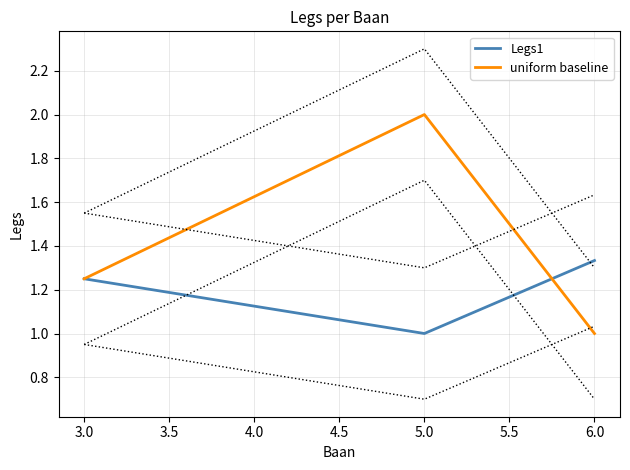

True or false: uniform baseline has a value of 1.8 at 3.0.

False